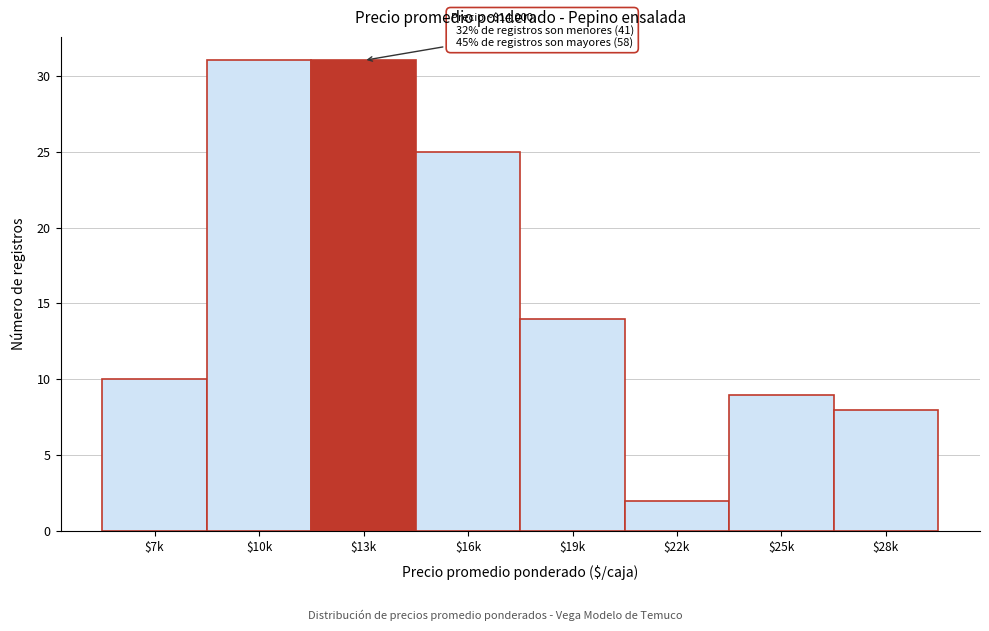

Reading left to right, extract all data points from this chart.

10	31	31	25	14	2	9	8